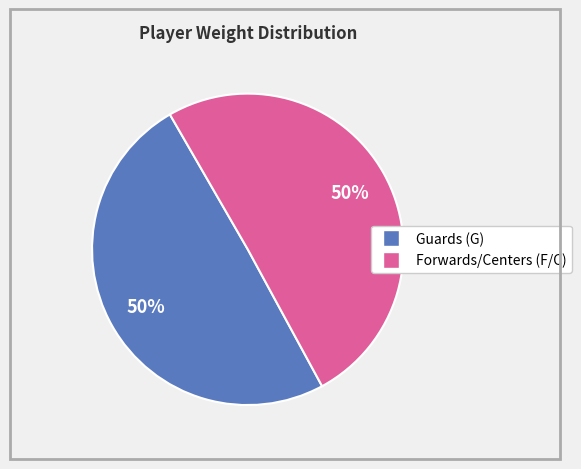

To the nearest percent, what is the average slice percentage?

50%